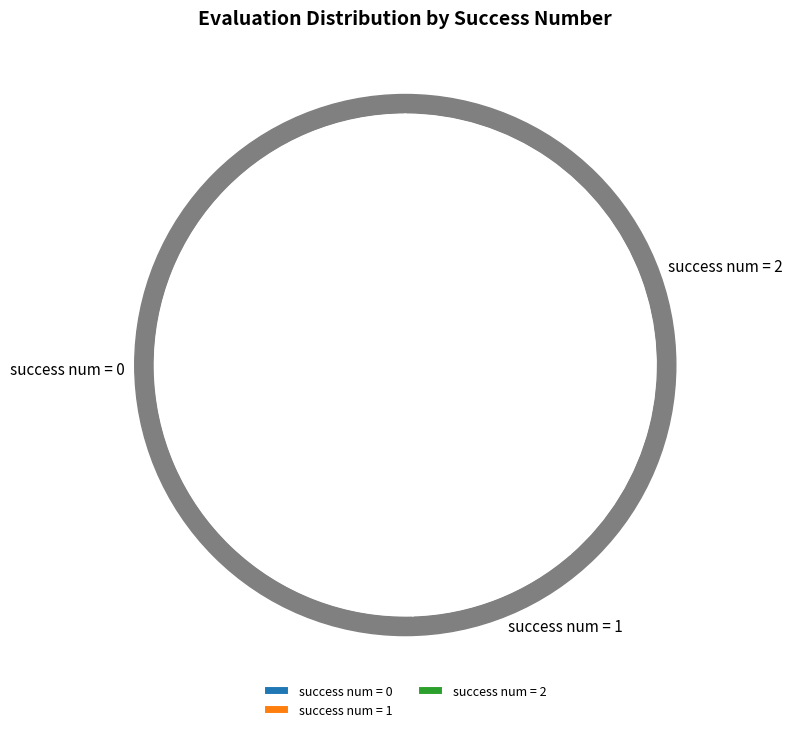

Is the sum of 27 and 13 greater than half?

No